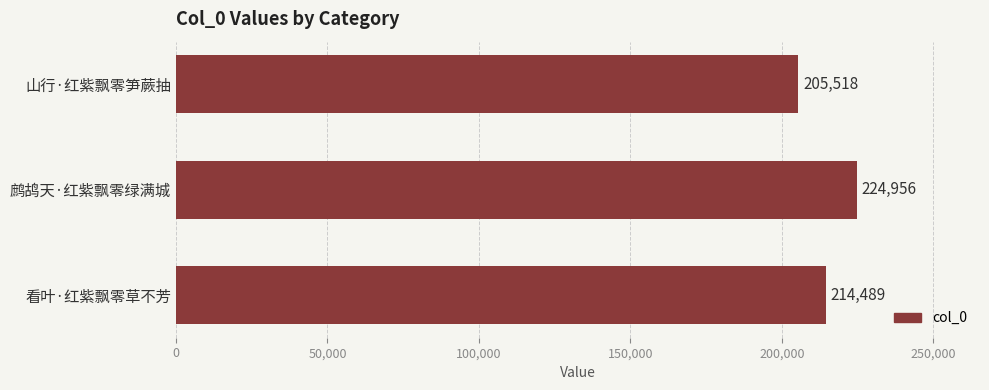

The chart shows a value of 214489 at 看叶·红紫飘零草不芳. True or false?

True